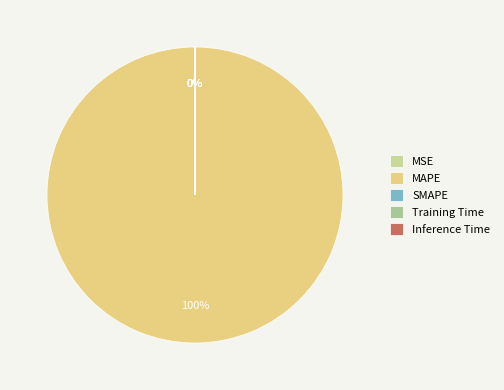

Which slice is the largest?

MAPE